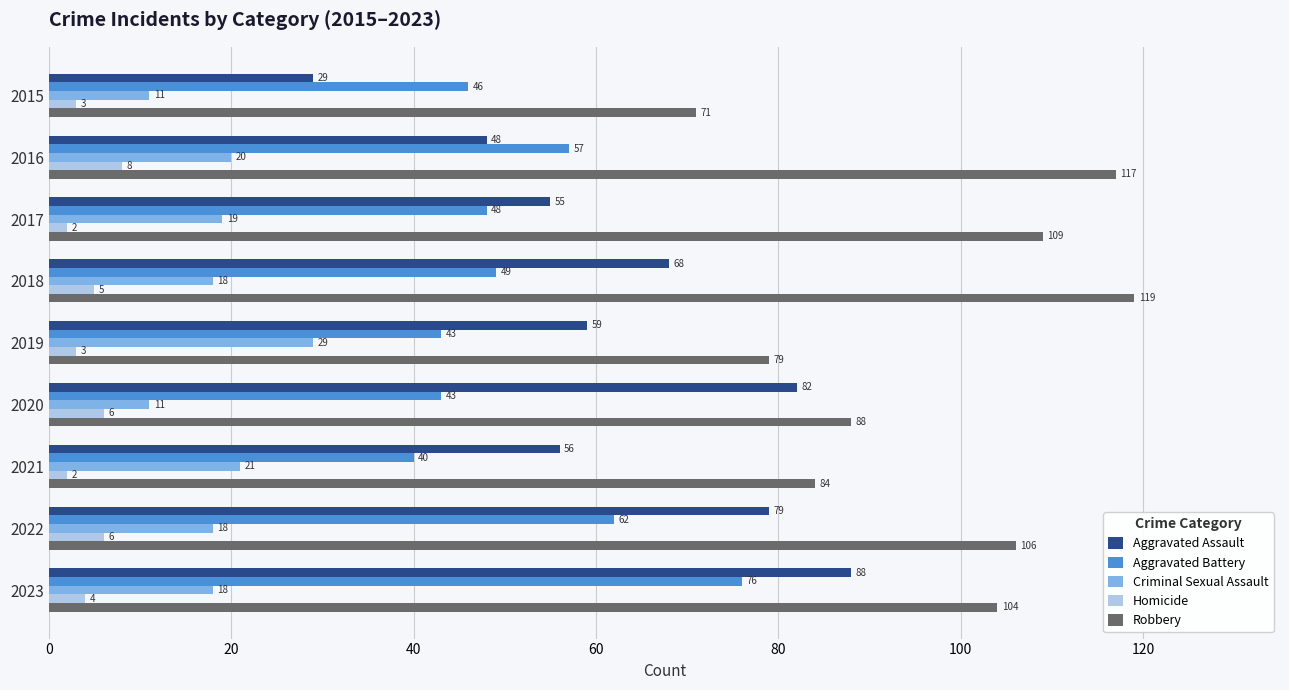

The Criminal Sexual Assault series shows 21 at 2021. True or false?

True